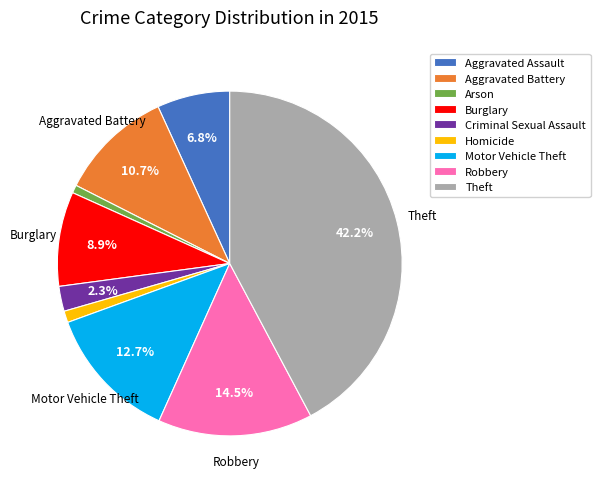

Which slice is the largest?

Theft